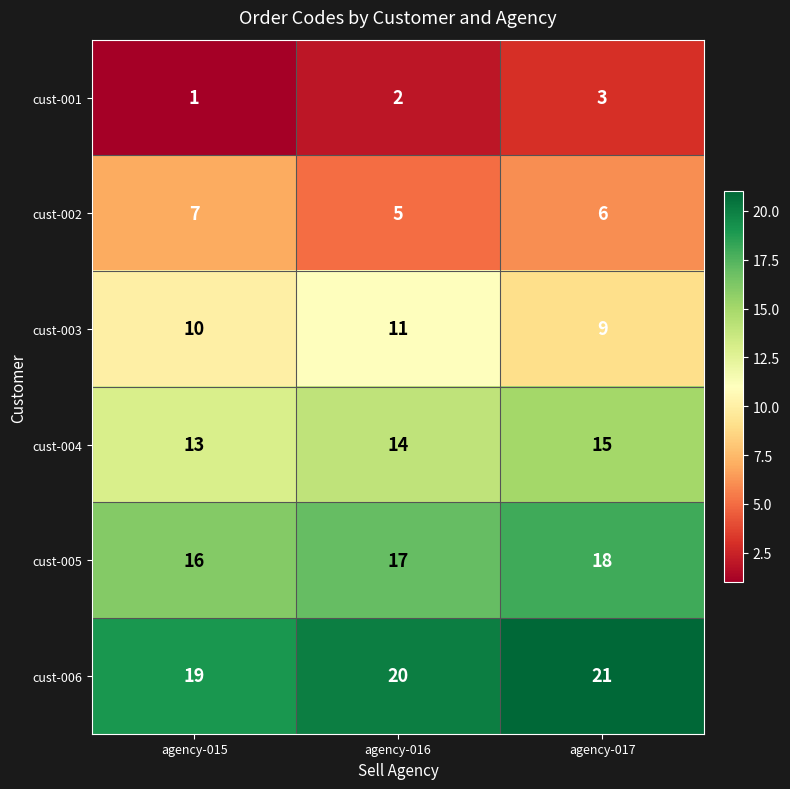

At which label does cust-002 reach its minimum?

agency-016